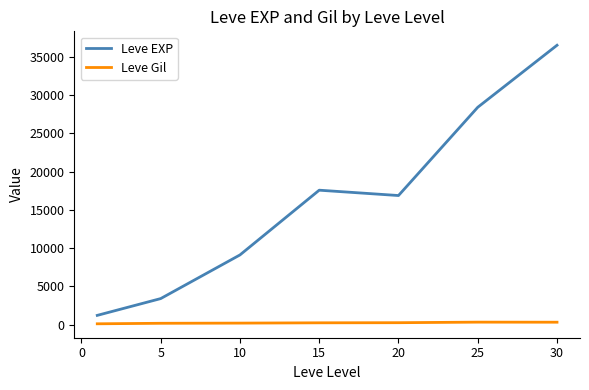

List the series in order of their peak value, highest first.

Leve EXP, Leve Gil